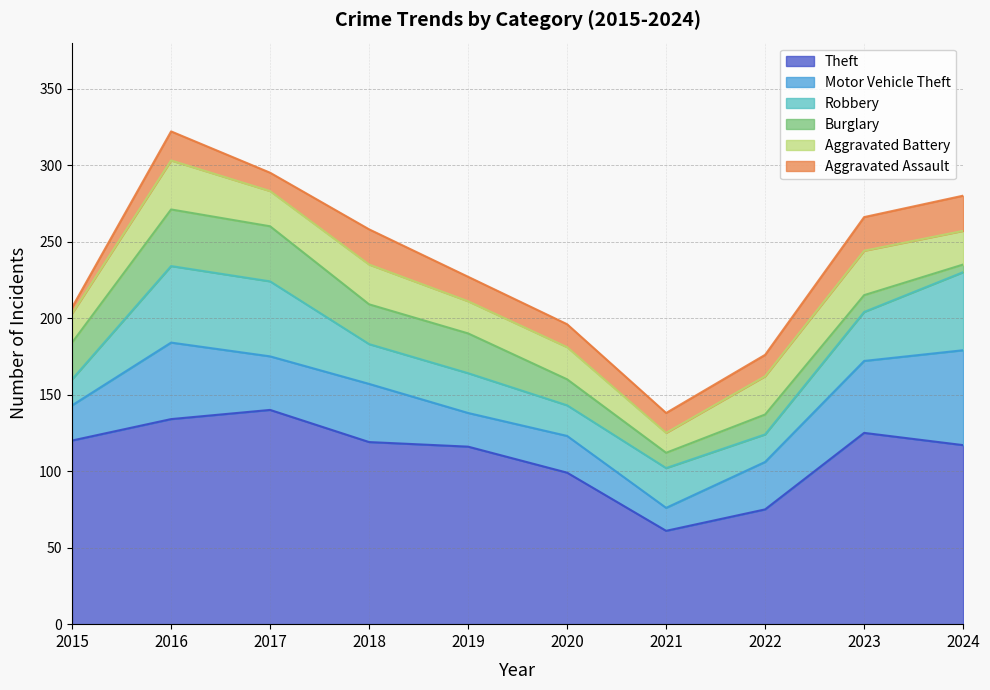

Where is the first local minimum for Theft?

2021